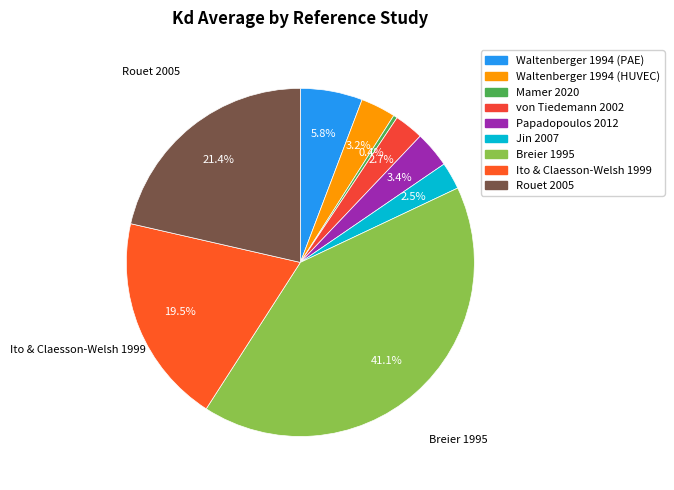

Is Waltenberger 1994 (PAE) the majority of the pie?

No